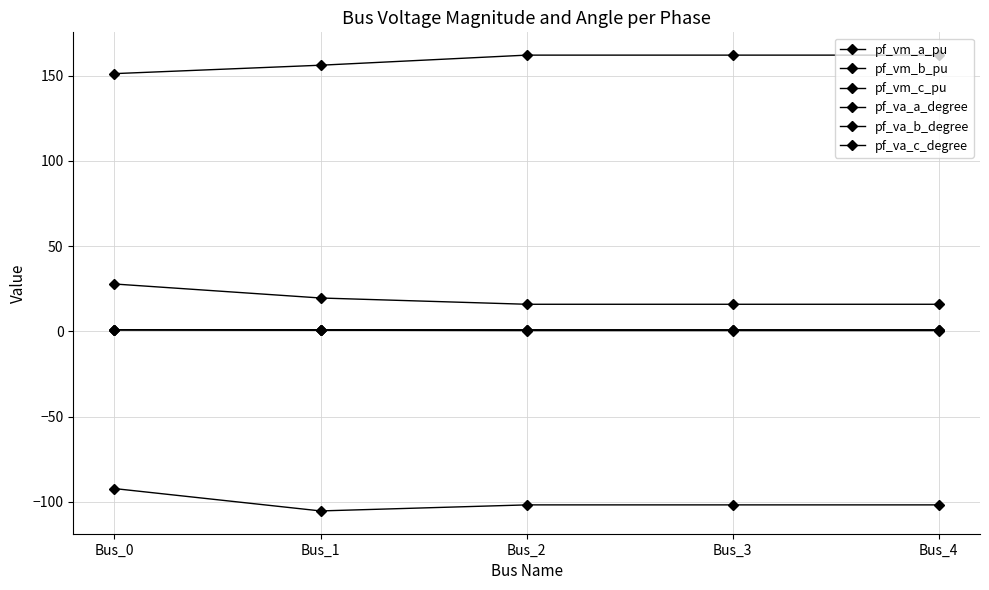

Does the chart have visible grid lines?

Yes